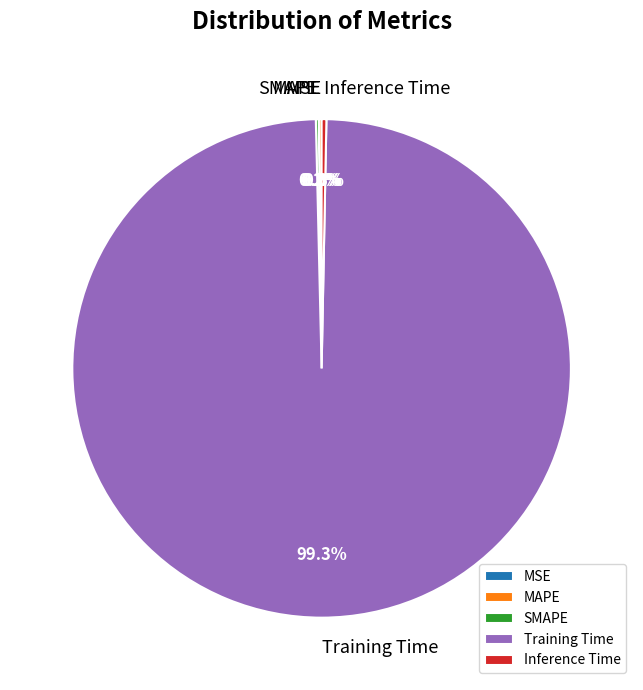

What percentage is NOT represented by Inference Time?

99.7%